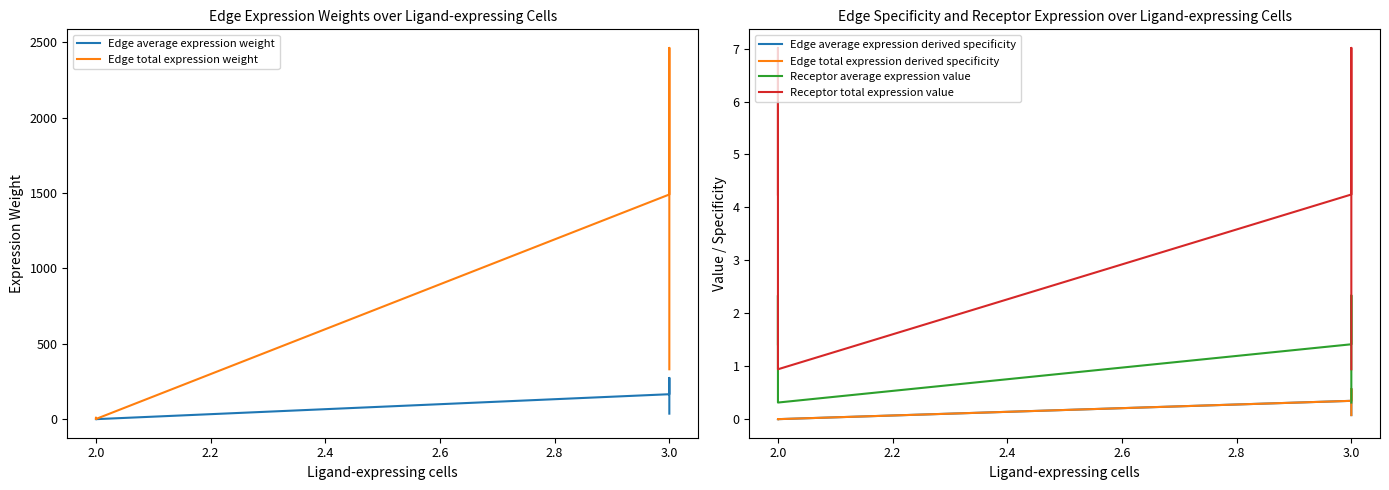

True or false: Edge average expression weight and Edge total expression derived specificity intersect in this chart.

False